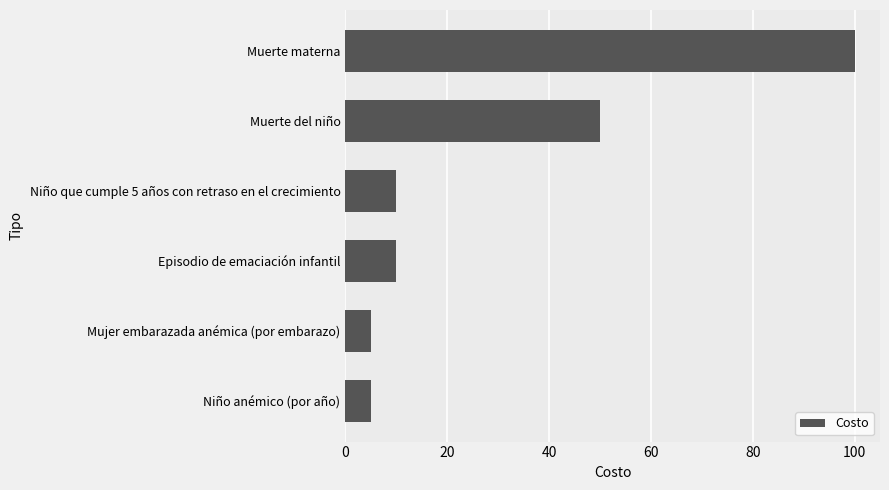

Which has a higher value, Niño anémico (por año) or Episodio de emaciación infantil?

Episodio de emaciación infantil